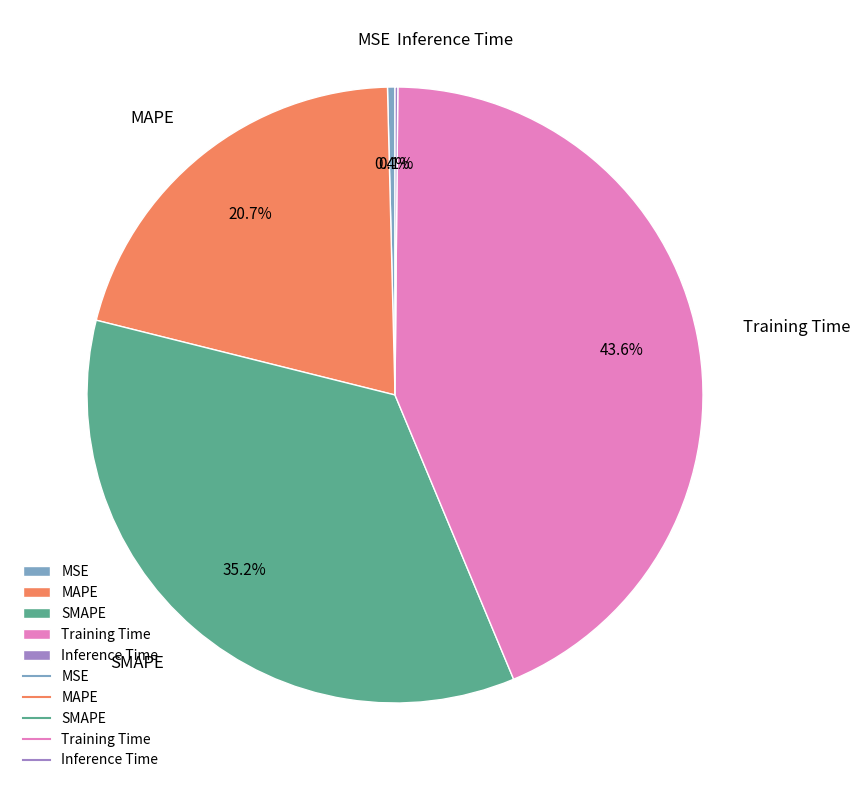

Is there a majority slice in this chart?

No